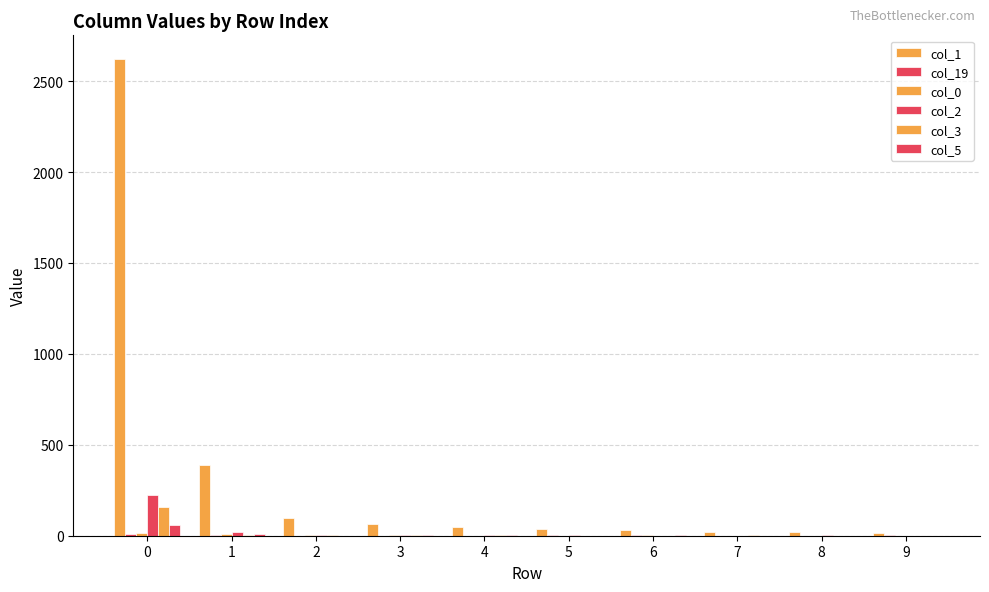

Are the bars grouped side by side (vs. stacked)?

Yes